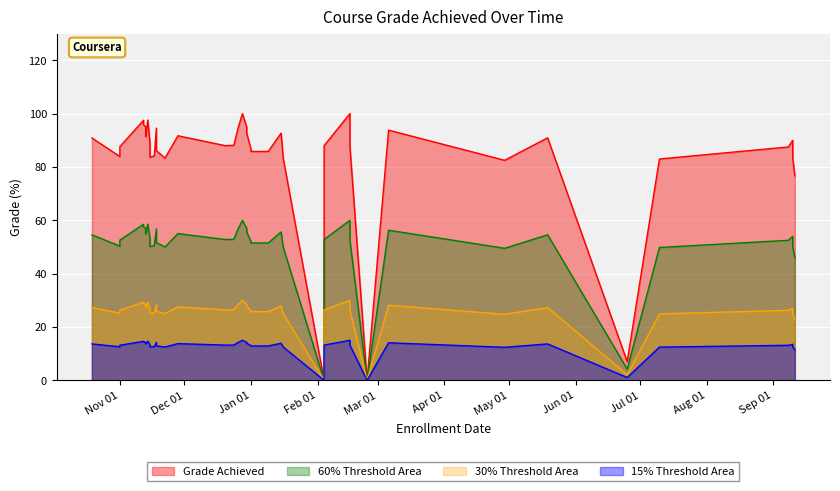

Read the value at 2021-11-17.

84.2